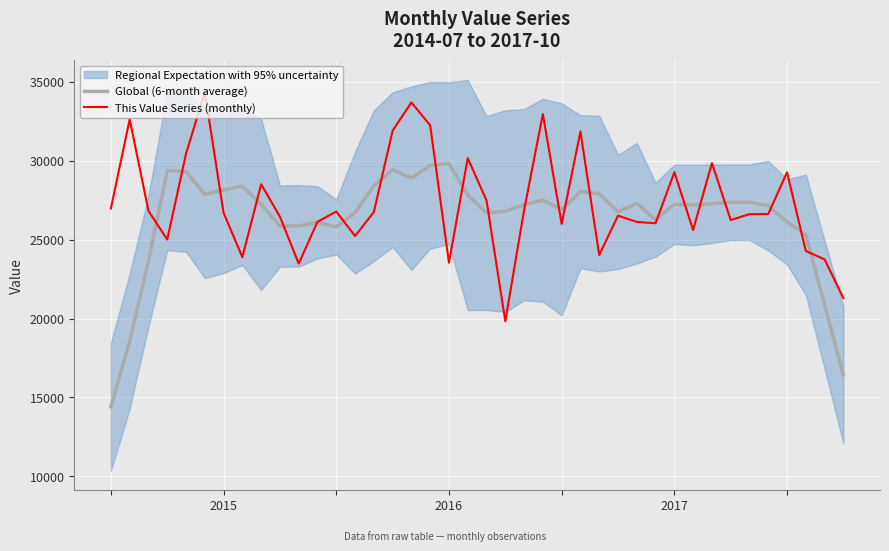

What is the highest value of the Global (6-month average) series?

29843.2